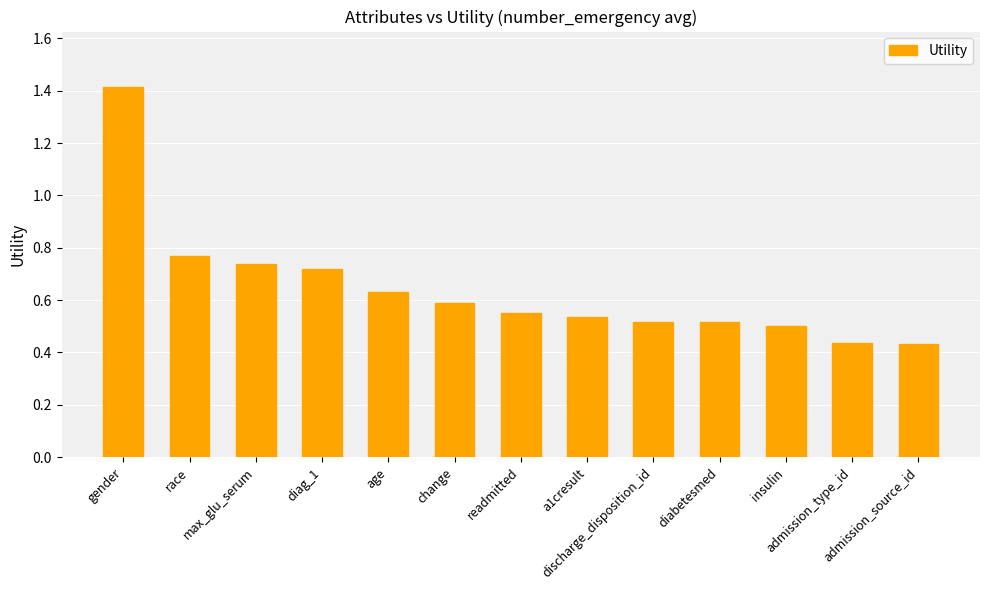

Count the values in the range 0 to 1.

12